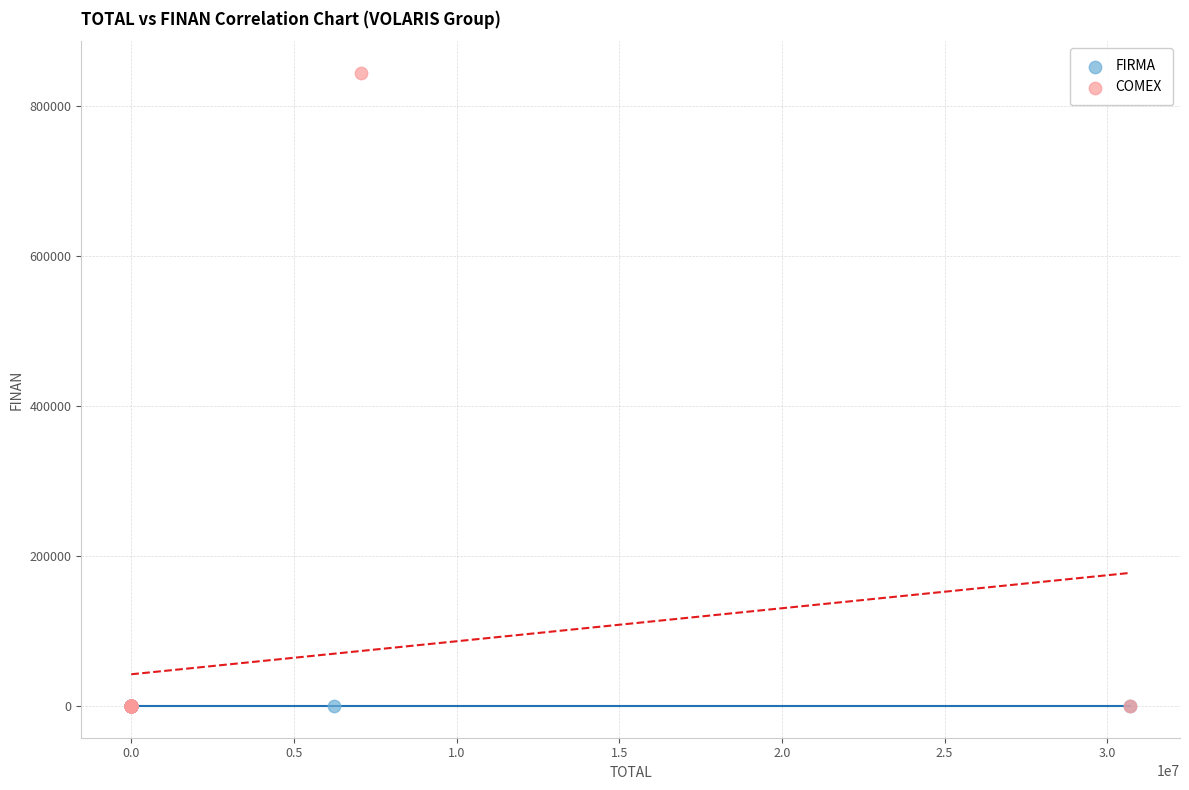

Which series contains the highest Y value?

COMEX